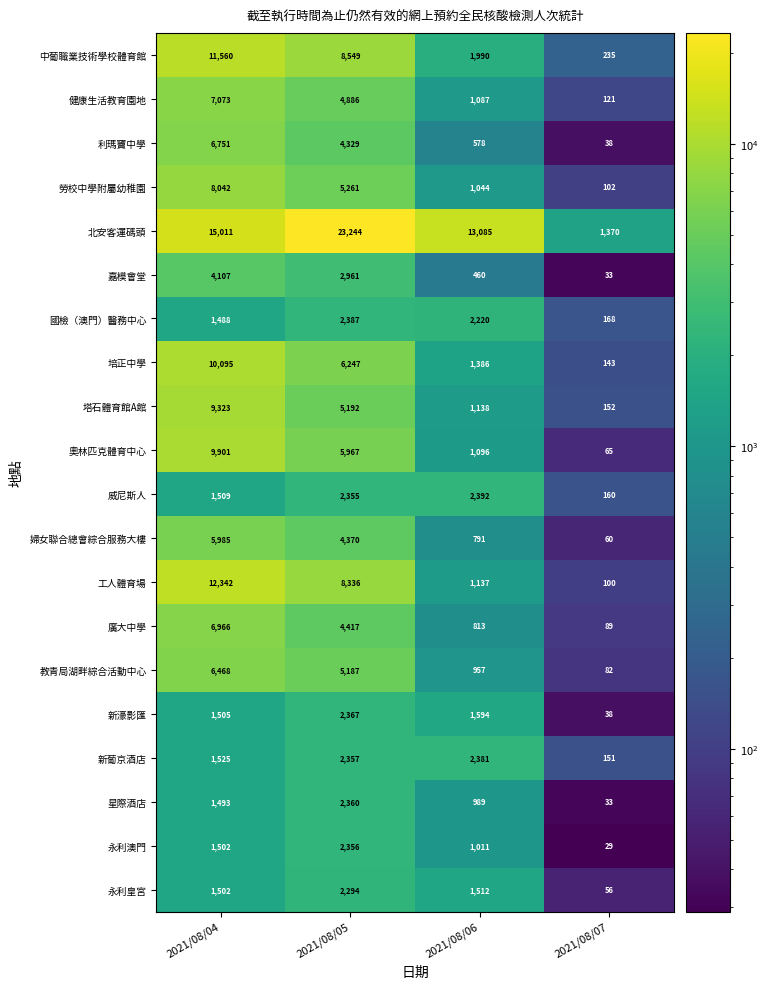

Which series changed the most between 2021/08/06 and 2021/08/07?

北安客運碼頭